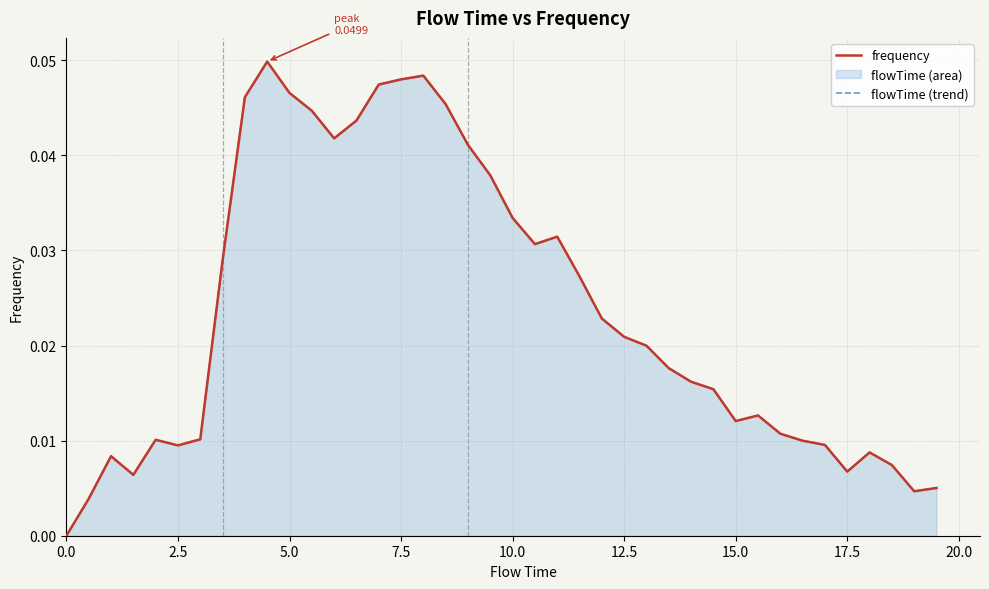

True or false: frequency has more than 1 points higher than both neighbors.

True